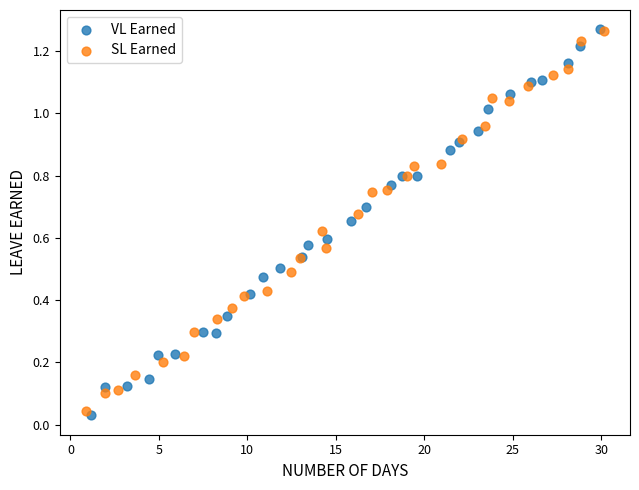

What are all the series names shown in the legend?

VL Earned, SL Earned